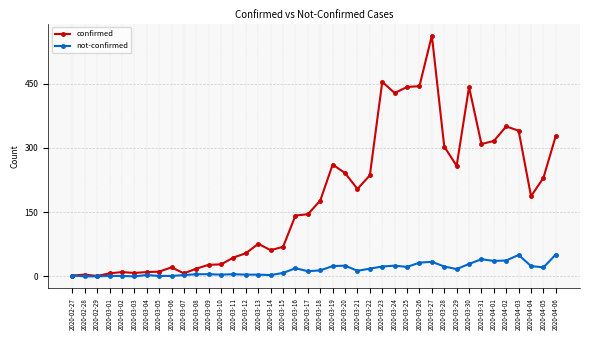

What is the total value across all series at 2020-03-09?

32